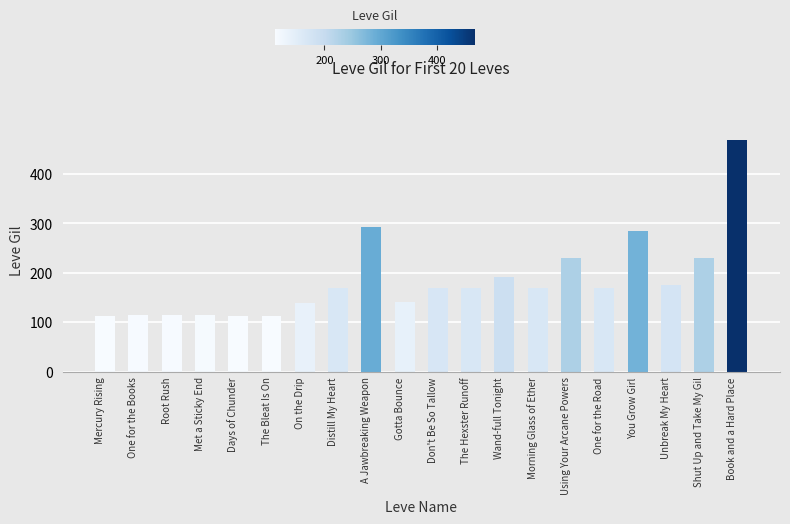

Is it true that the value at Met a Sticky End is 115?

True